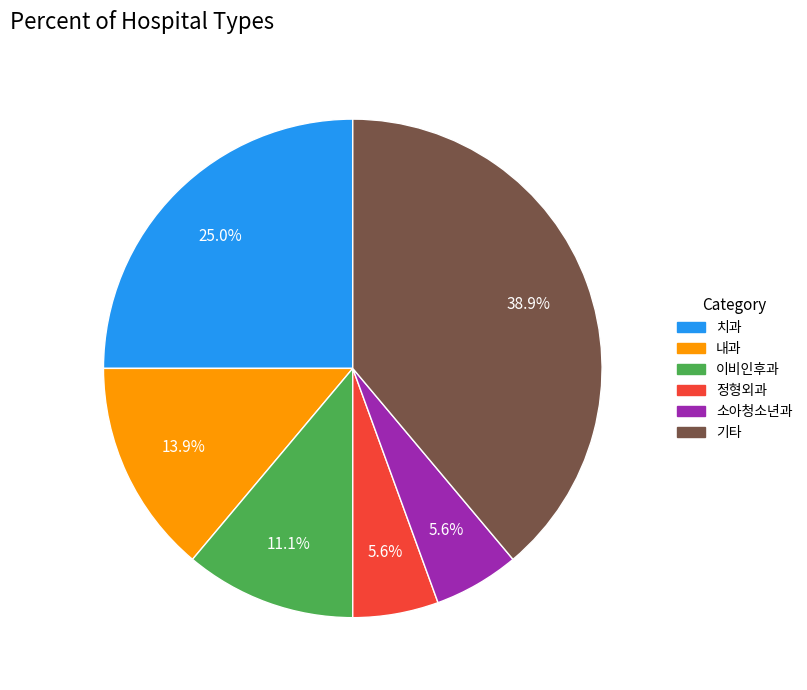

Is there a majority slice in this chart?

No